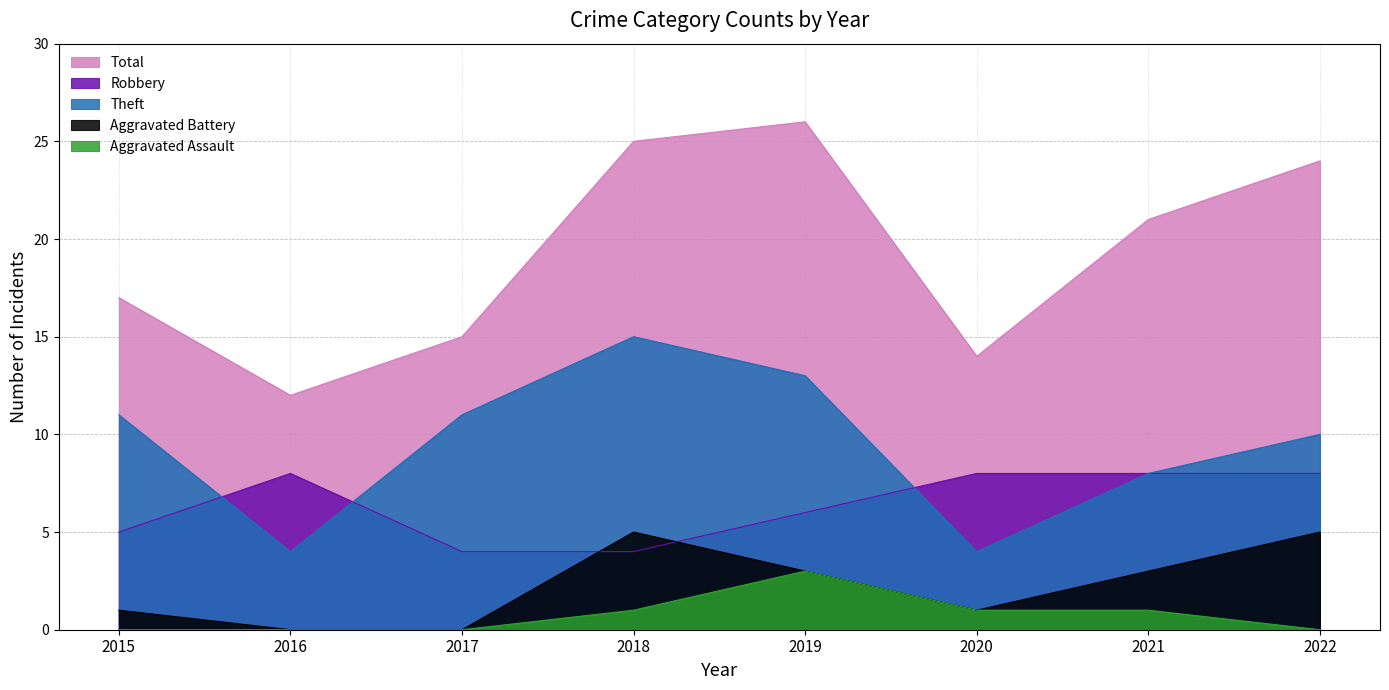

What is the difference between the highest and lowest values at 2016?

12